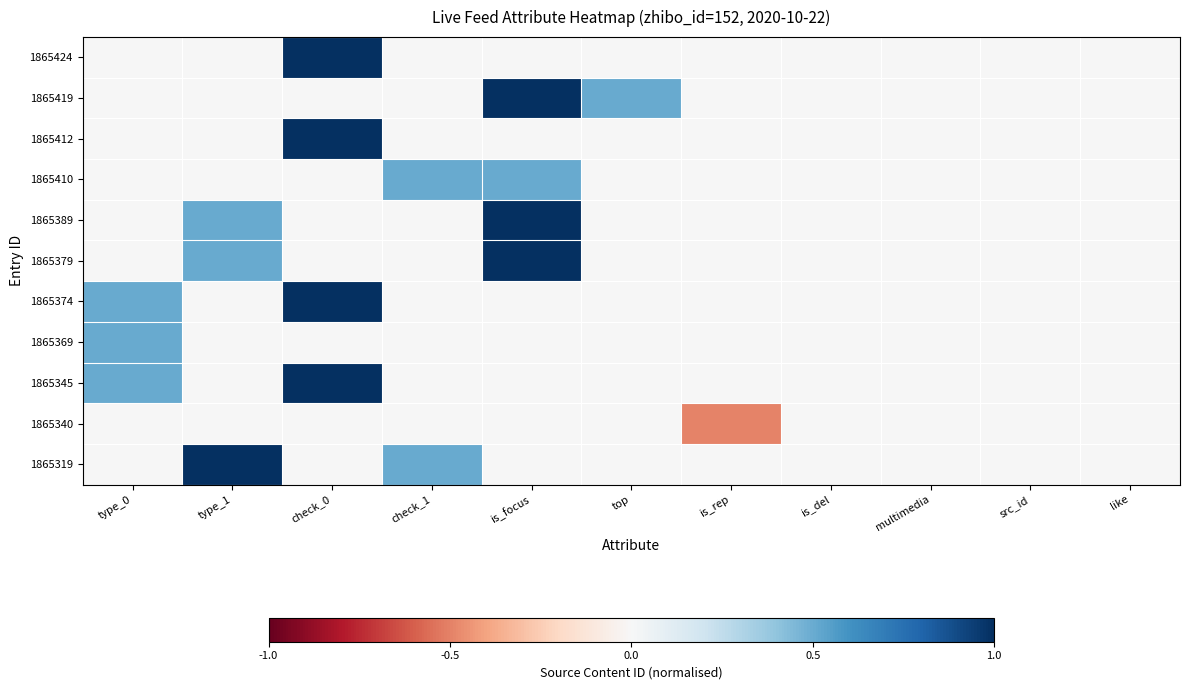

Count the number of data series in this chart.

11